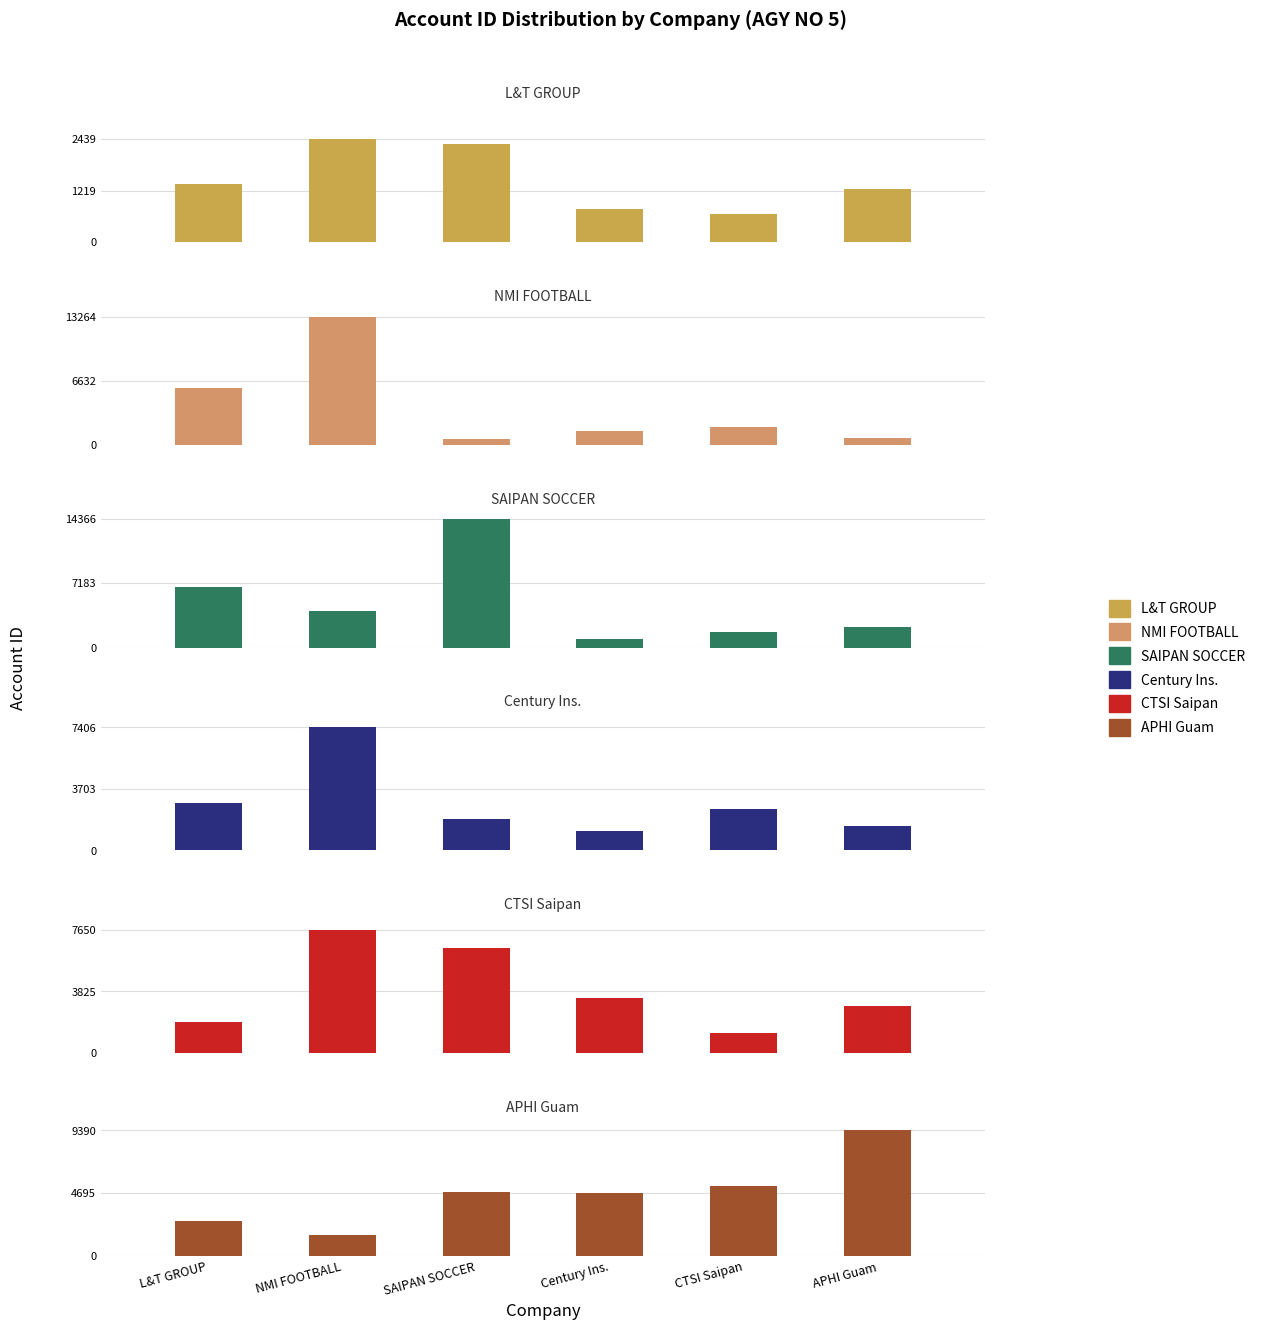

What is the difference between the APHI Guam values at SAIPAN SOCCER and CTSI Saipan?

477